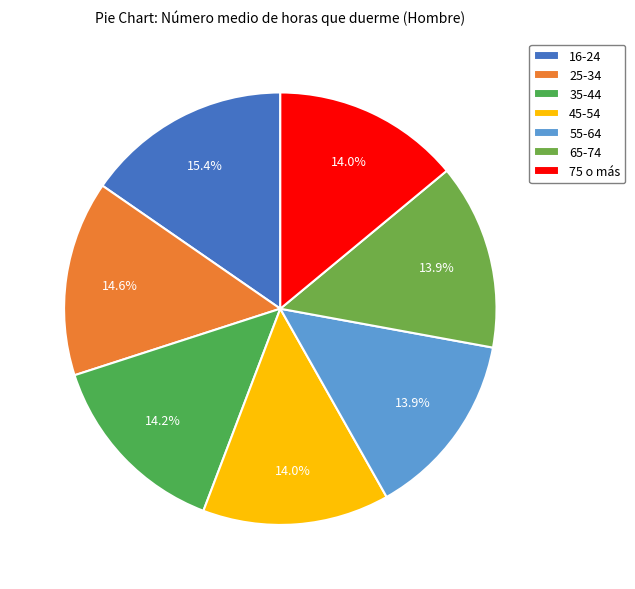

How many slices are in this pie chart?

7